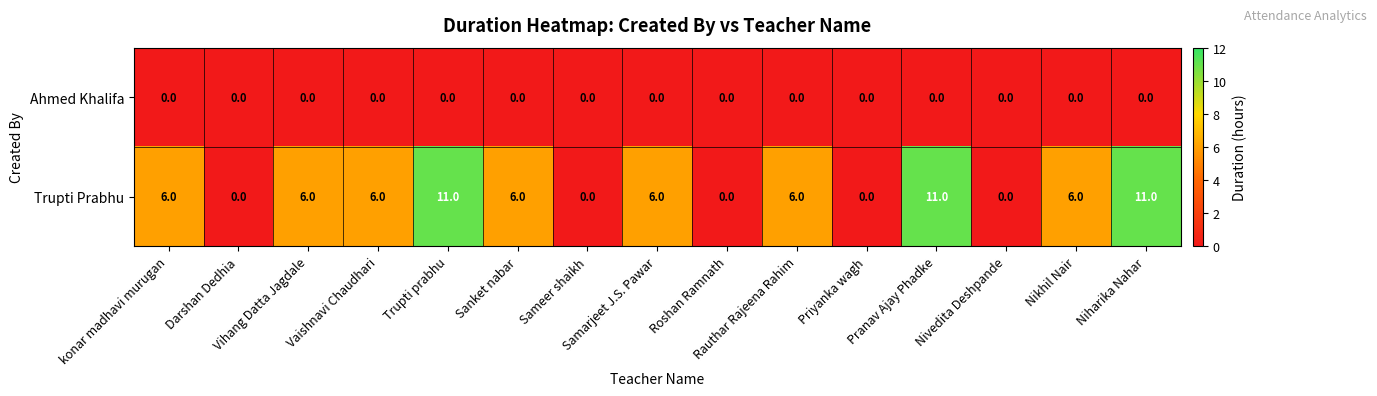

Which series has the largest total across all categories?

Trupti Prabhu